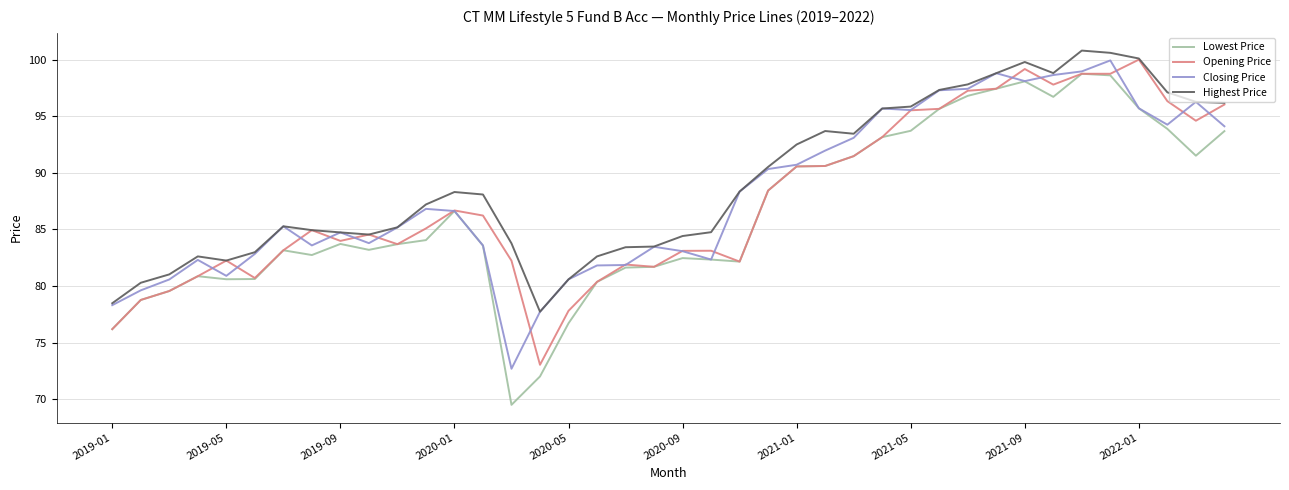

Which series has the largest range (max minus min)?

Lowest Price